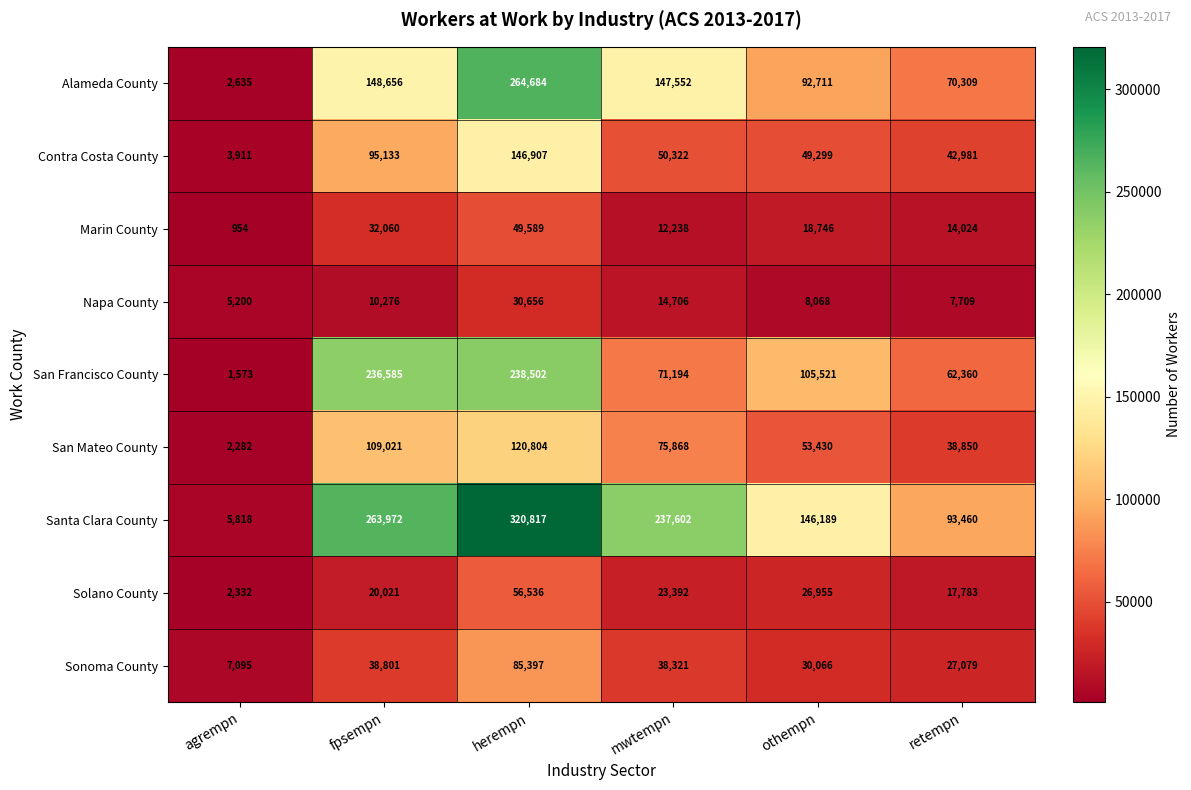

Which series has the largest range (max minus min)?

Santa Clara County